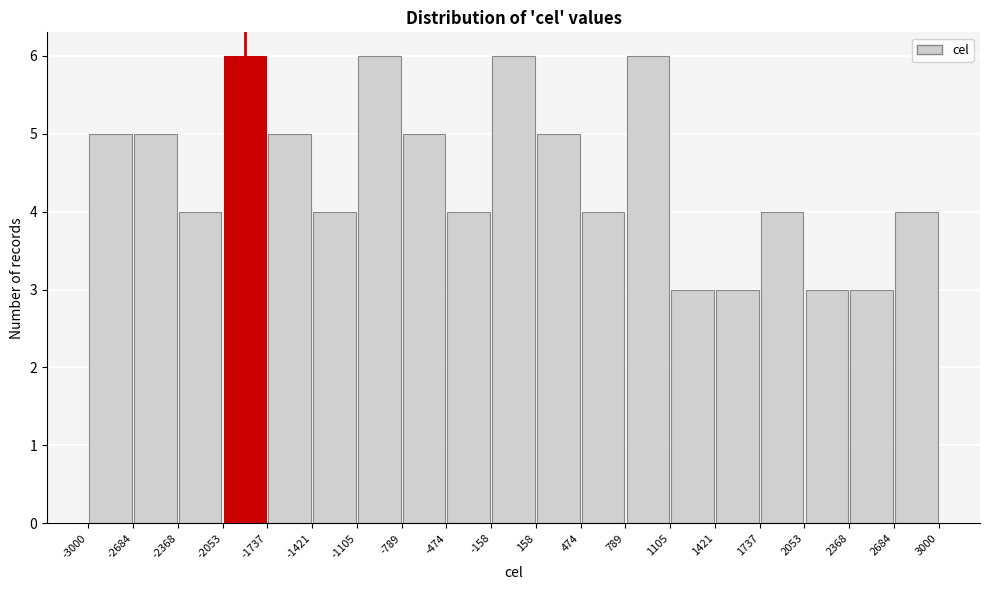

How tall is the bar that spans -2684 to -2368 on the x-axis? The values are not printed on the chart, so give them approximately, as read against the axis.

5